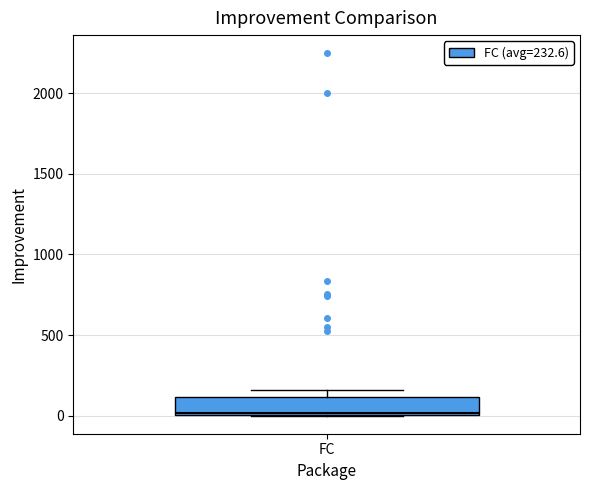

Read this box plot against the y-axis: the position of the median line, the range covered by the box, and the ends of both whiskers. The values are not printed on the chart, so give them approximately, as read against the axis.

median 0, box 0 to 100, whiskers 0 to 150